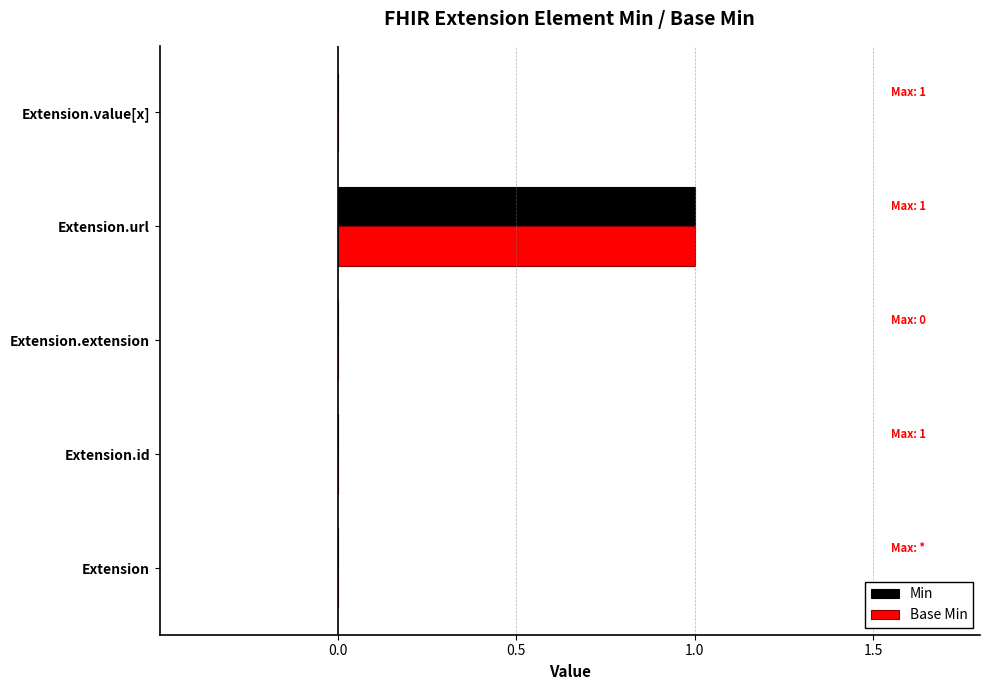

At which category is the sum across all series the highest?

Extension.url